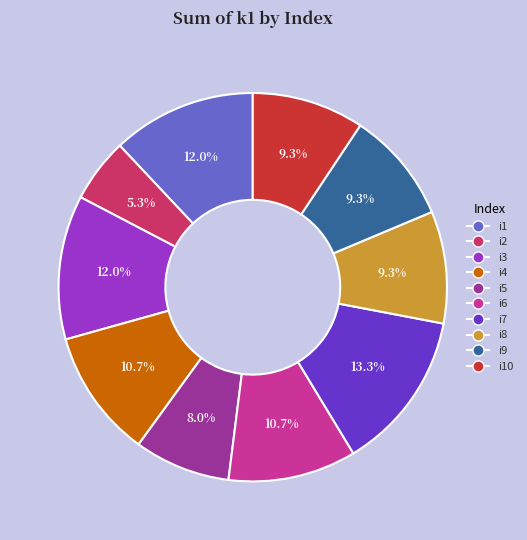

What is the ratio of the value at i8 to the value at i10?

1.0